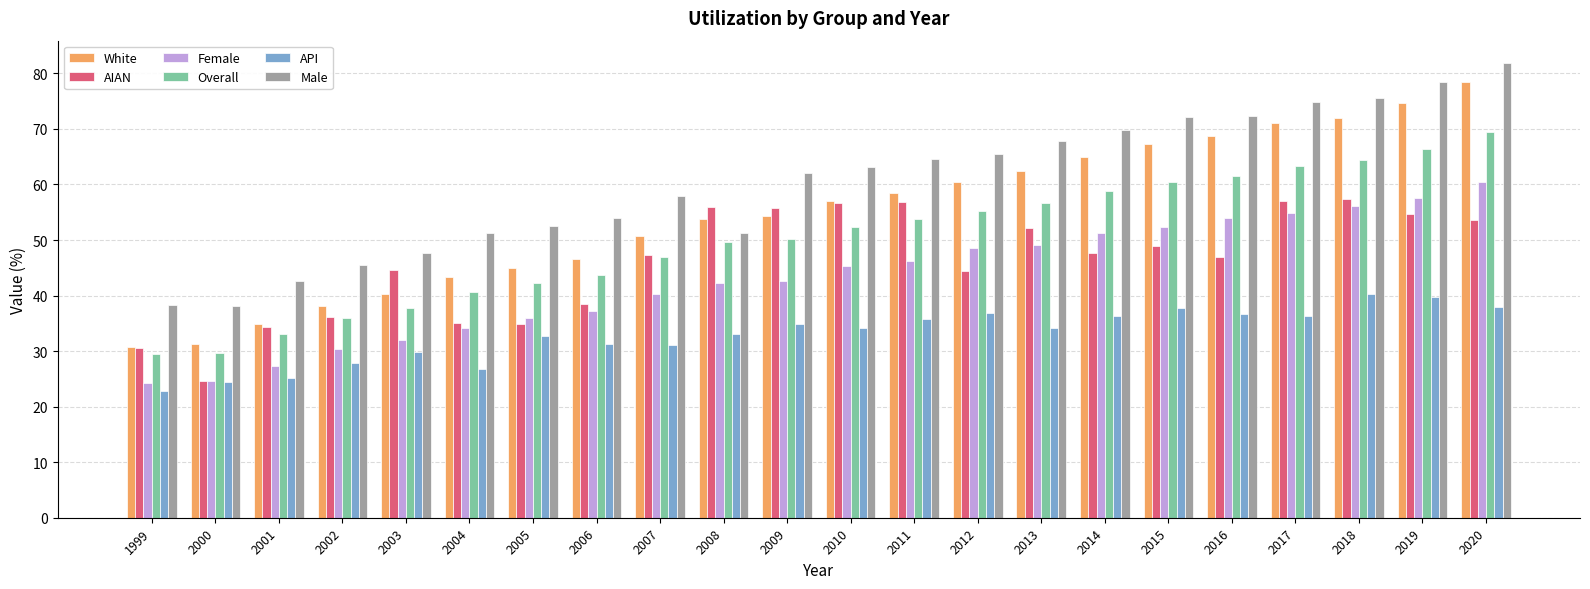

Which category has the highest value across all series?

2020